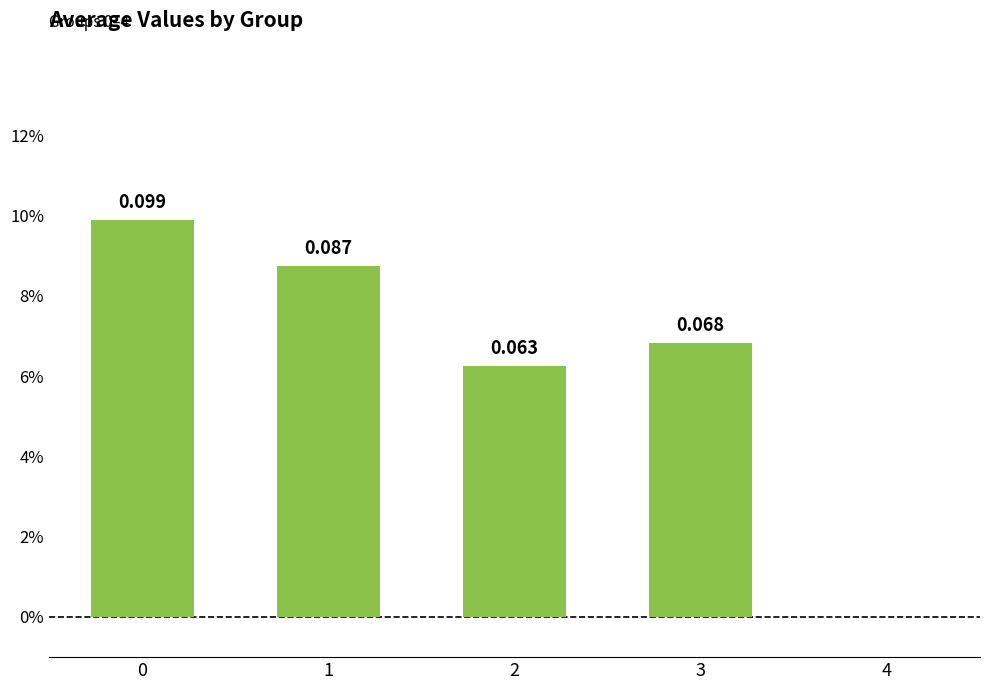

What is the difference between the maximum and minimum values?

0.1